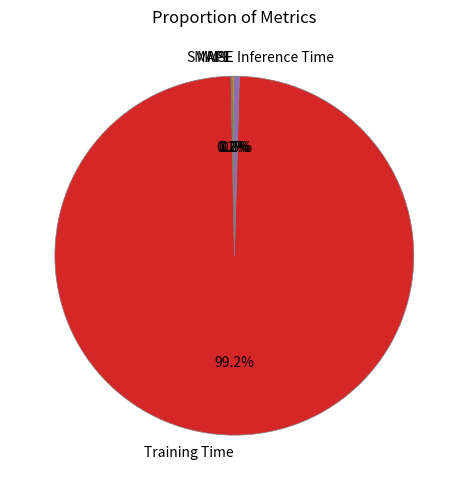

To the nearest percent, what portion does Training Time represent?

99%